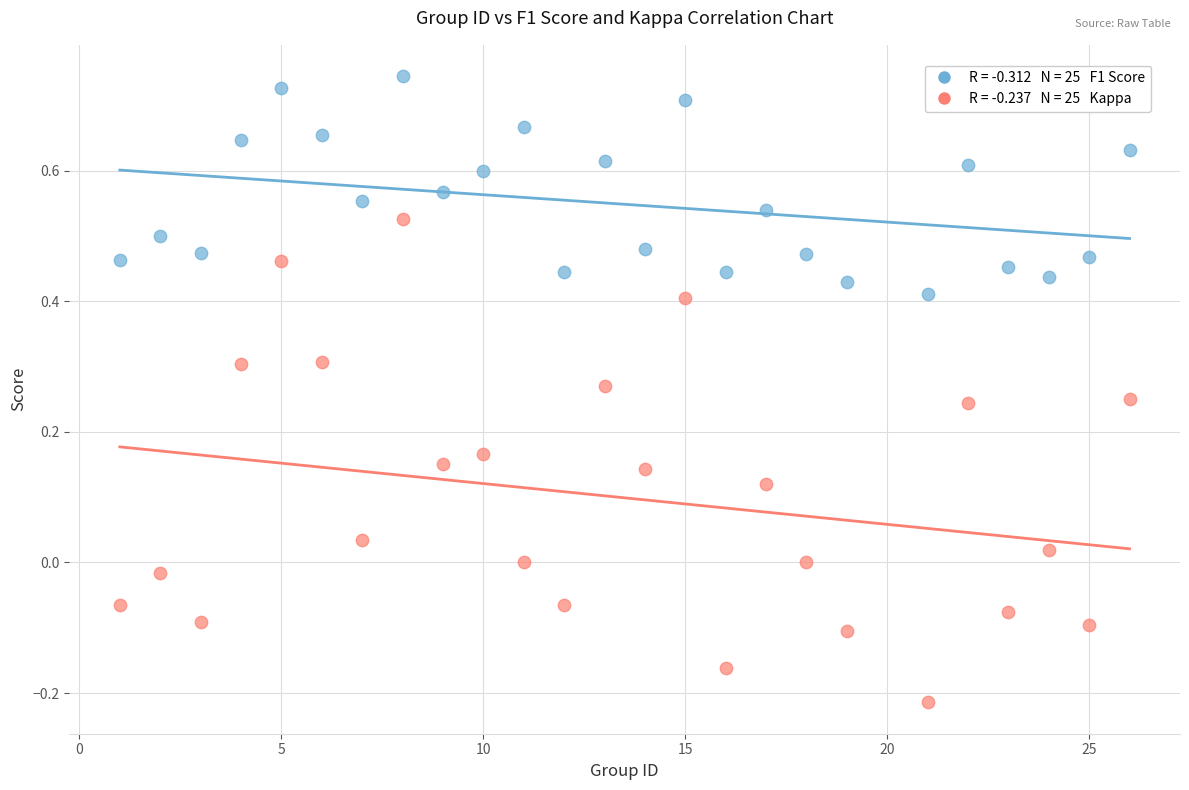

Across all data points, what is the range of X values (max minus min)?

25.0